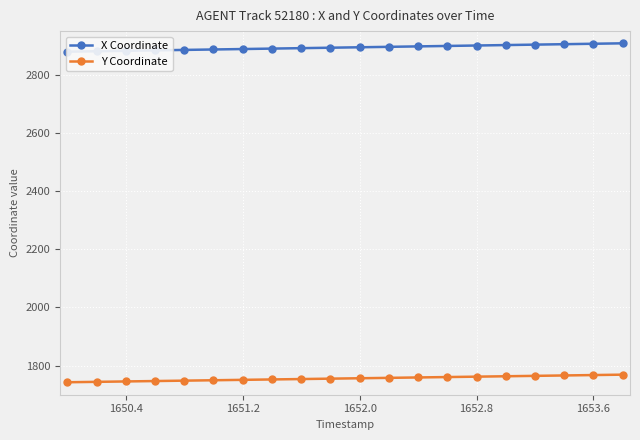

Does the chart display data point markers on the line(s)?

Yes